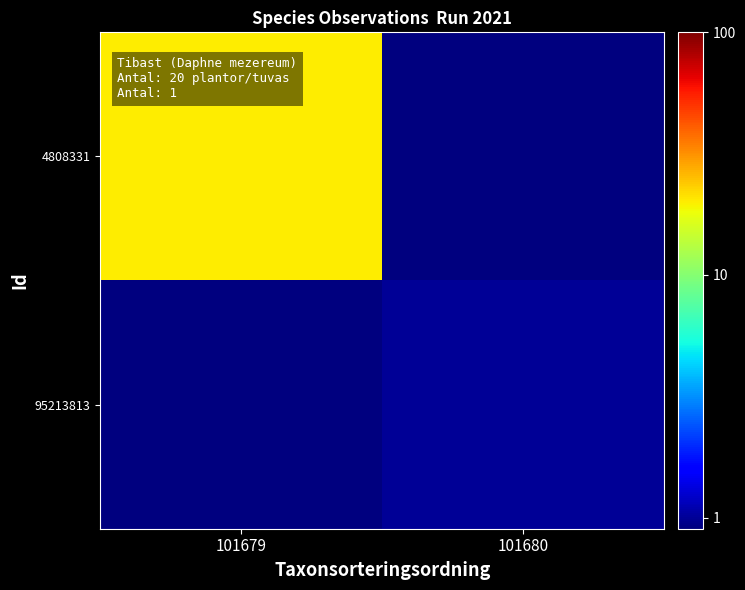

At which category does the chart reach its peak across all series?

101679